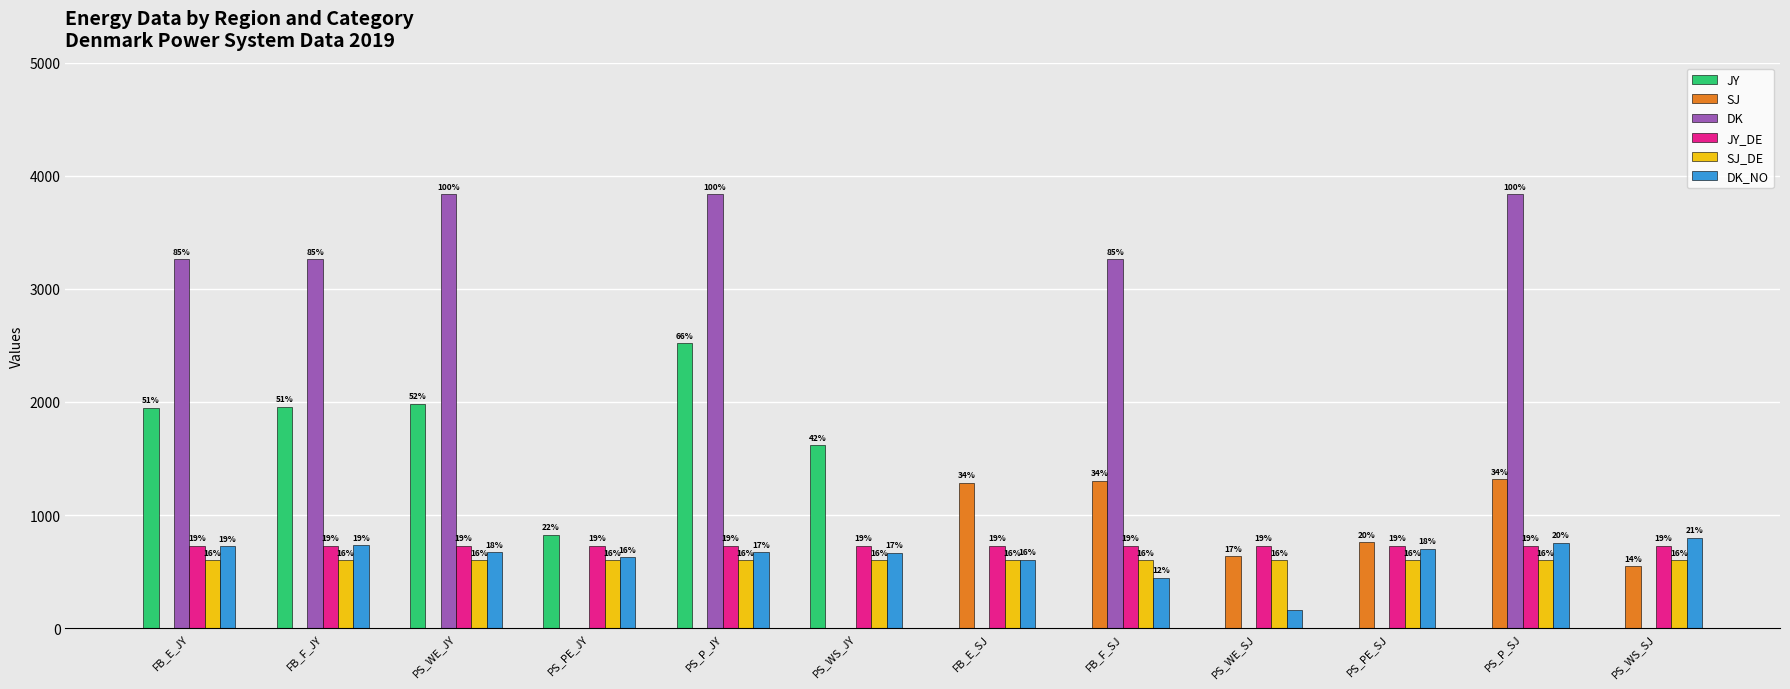

Which has a higher value, PS_WS_SJ or FB_F_JY?

FB_F_JY